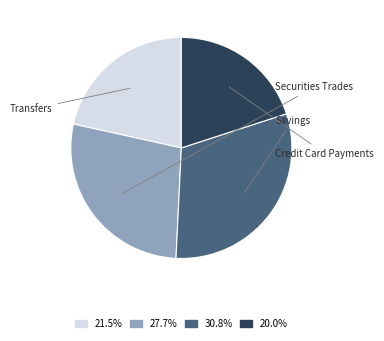

Does Credit Card Payments account for over 50% of the chart?

No